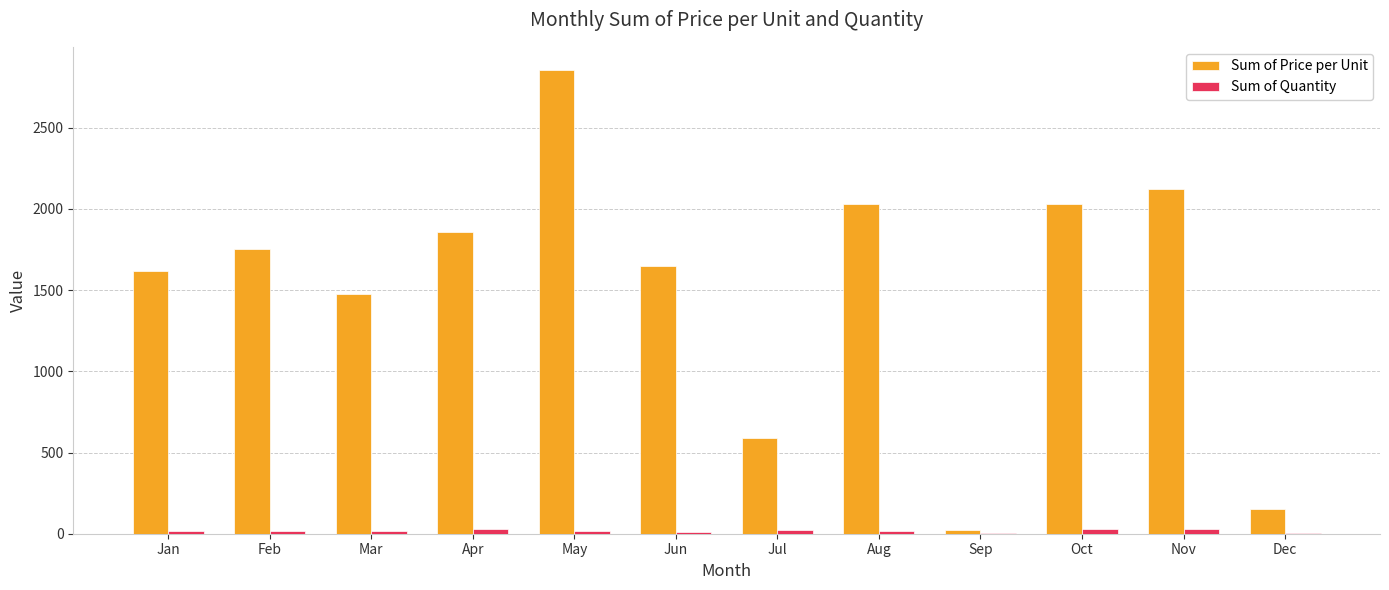

Are the bars horizontal?

No